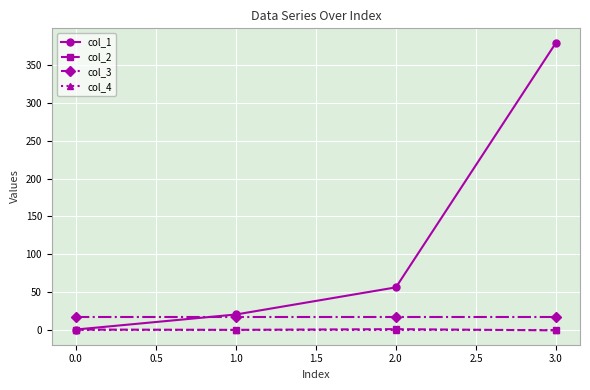

True or false: col_3 and col_4 cross at least once.

False